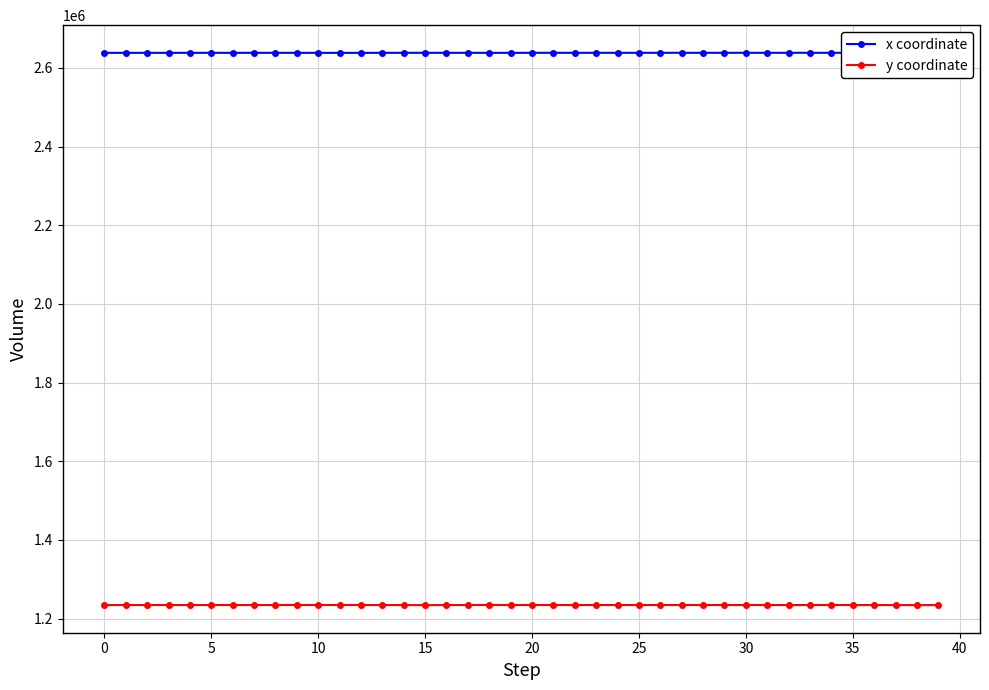

What is the label of the 31st point from the left?

30